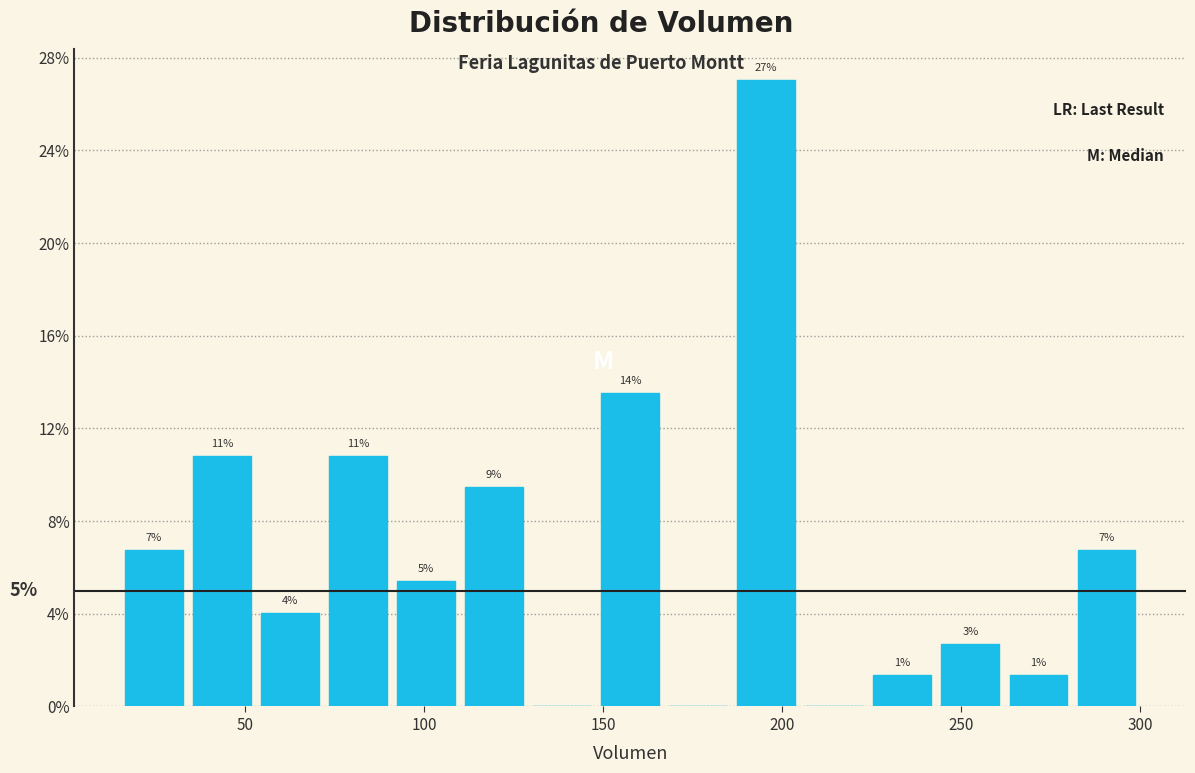

Read against the x-axis, roughly where is the centre of the tallest bar?

195